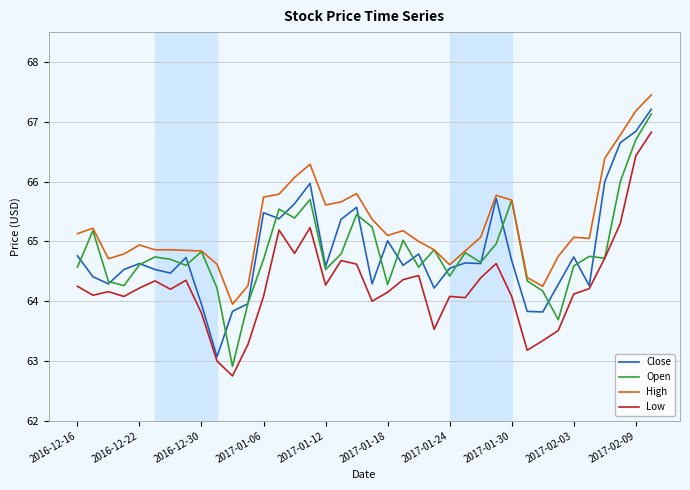

What is the maximum value shown in the chart?

67.4